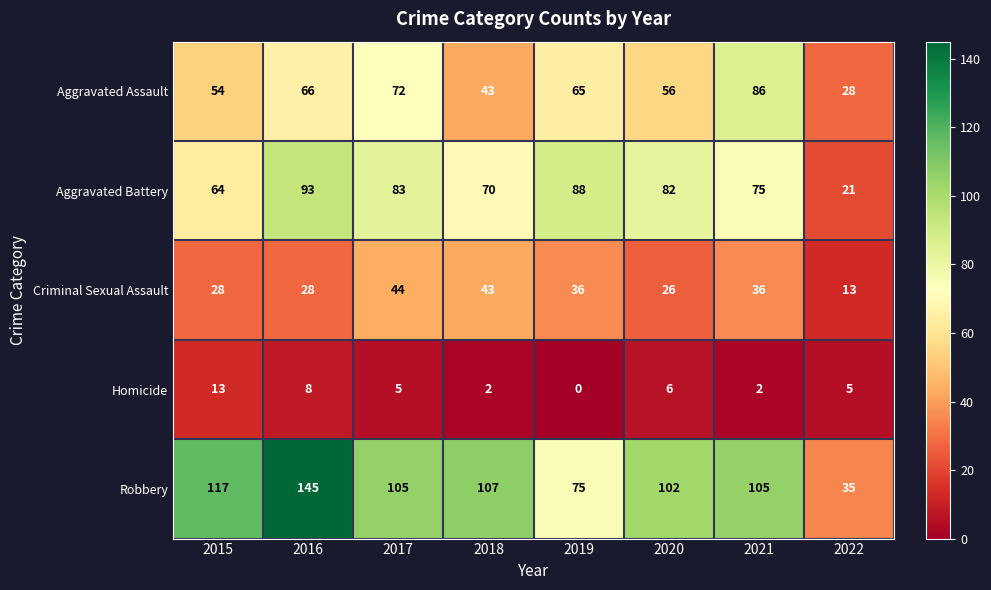

List the series in order of their peak value, lowest first.

Homicide, Criminal Sexual Assault, Aggravated Assault, Aggravated Battery, Robbery